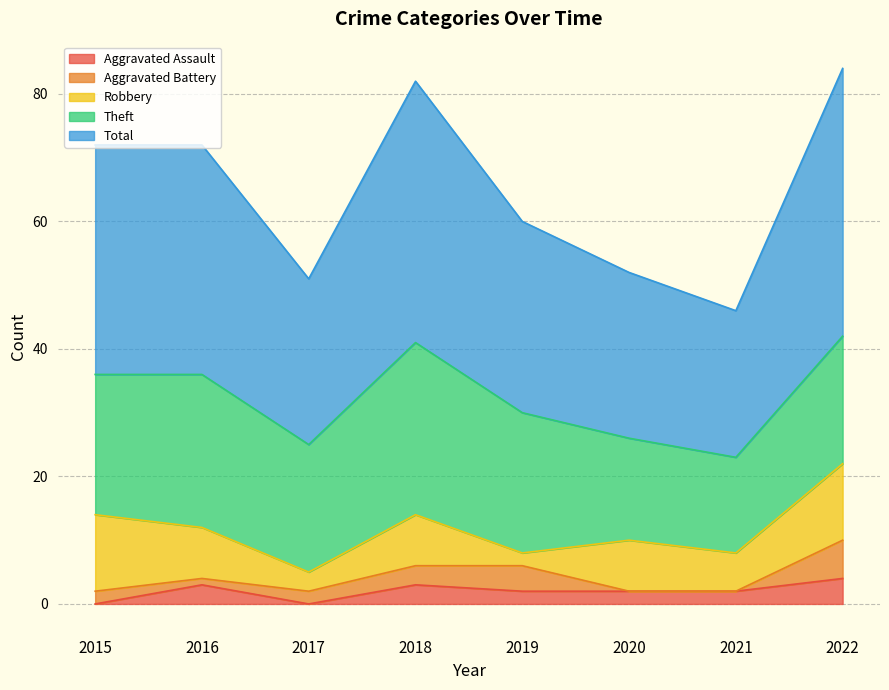

Reading left to right, transcribe all the data shown in this chart.

Aggravated Assault: 0	3	0	3	2	2	2	4
Aggravated Battery: 2	1	2	3	4	0	0	6
Robbery: 12	8	3	8	2	8	6	12
Theft: 22	24	20	27	22	16	15	20
Total: 36	36	26	41	30	26	23	42